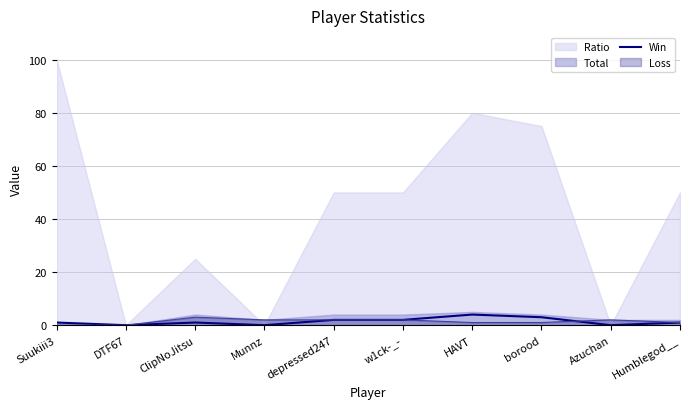

List the labels in order of value, smallest first.

DTF67, Munnz, Azuchan, Suukiii3, ClipNoJitsu, Humblegod__, depressed247, w1ck-_-, borood, HAVT